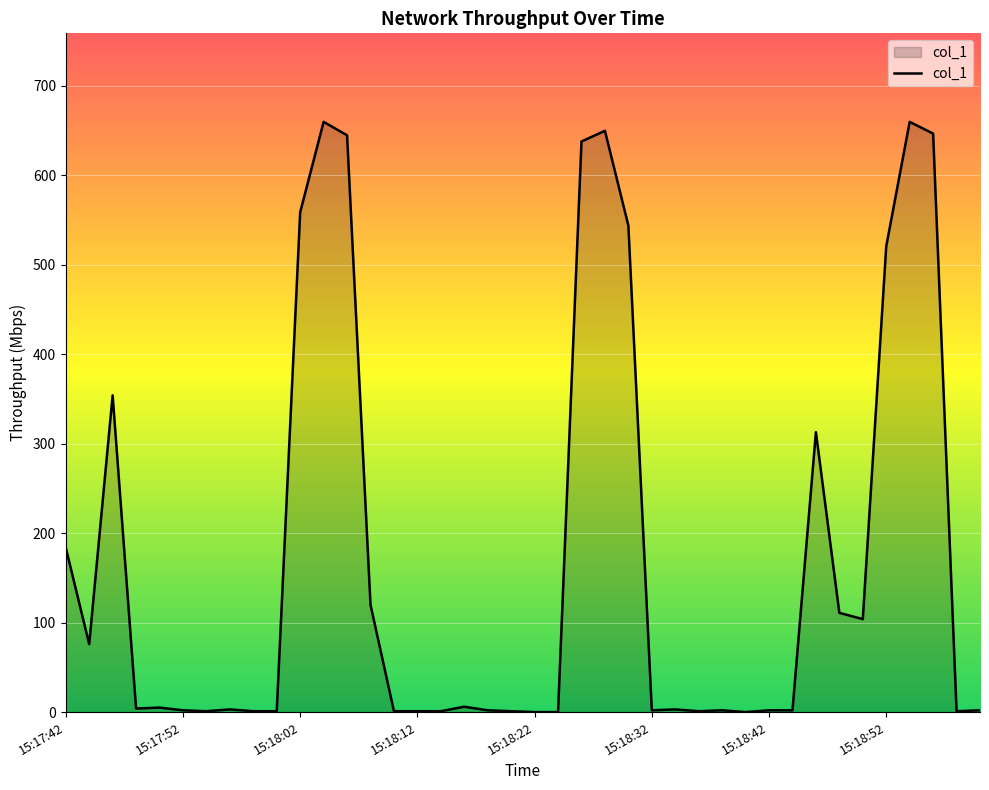

What is the maximum value shown in the chart?

659.6